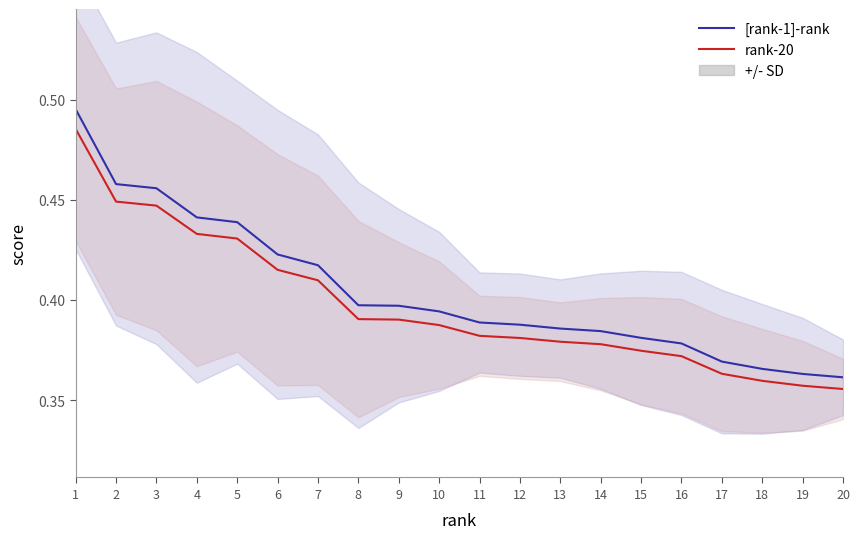

Reading right to left, extract all data points from this chart.

[rank-1]-rank: 20=0.4	19=0.4	18=0.4	17=0.4	16=0.4	15=0.4	14=0.4	13=0.4	12=0.4	11=0.4	10=0.4	9=0.4	8=0.4	7=0.4	6=0.4	5=0.4	4=0.4	3=0.5	2=0.5	1=0.5
rank-20: 20=0.4	19=0.4	18=0.4	17=0.4	16=0.4	15=0.4	14=0.4	13=0.4	12=0.4	11=0.4	10=0.4	9=0.4	8=0.4	7=0.4	6=0.4	5=0.4	4=0.4	3=0.4	2=0.4	1=0.5